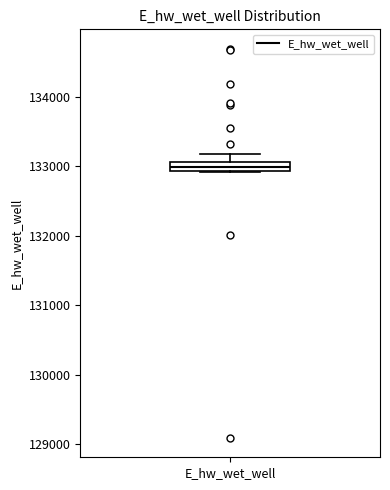

Where does the median line of the box for E_hw_wet_well sit on the y-axis? The values are not printed on the chart, so give them approximately, as read against the axis.

133000